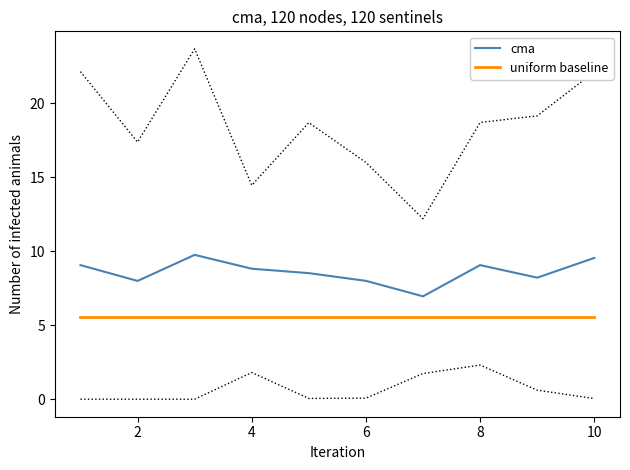

What are all the series names shown in the legend?

cma, uniform baseline